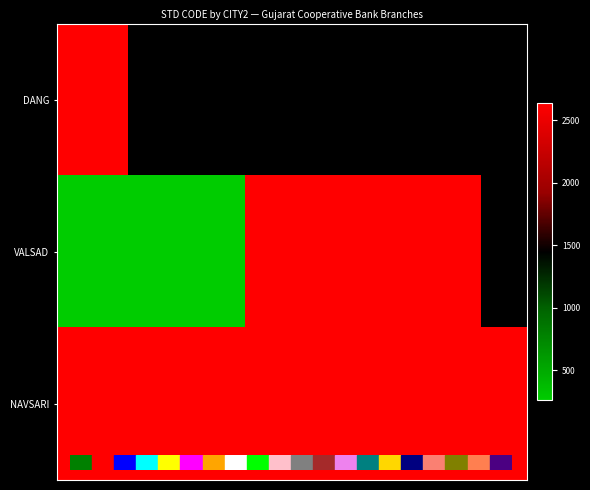

List the series in order of their peak value, lowest first.

DANG, VALSAD, NAVSARI